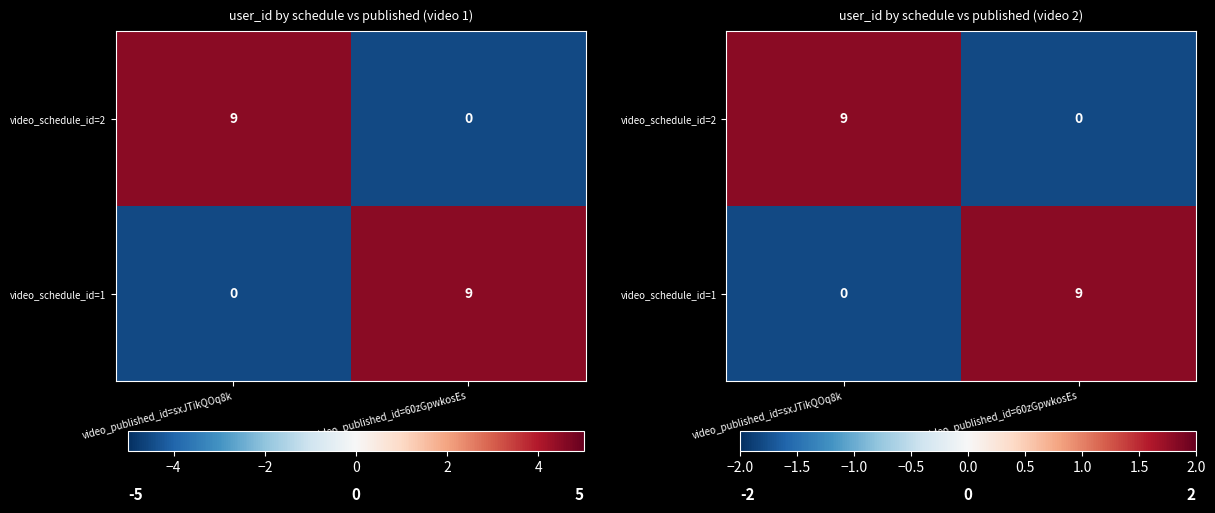

At which label does video_schedule_id=2 reach its minimum?

video_published_id=60zGpwkosEs